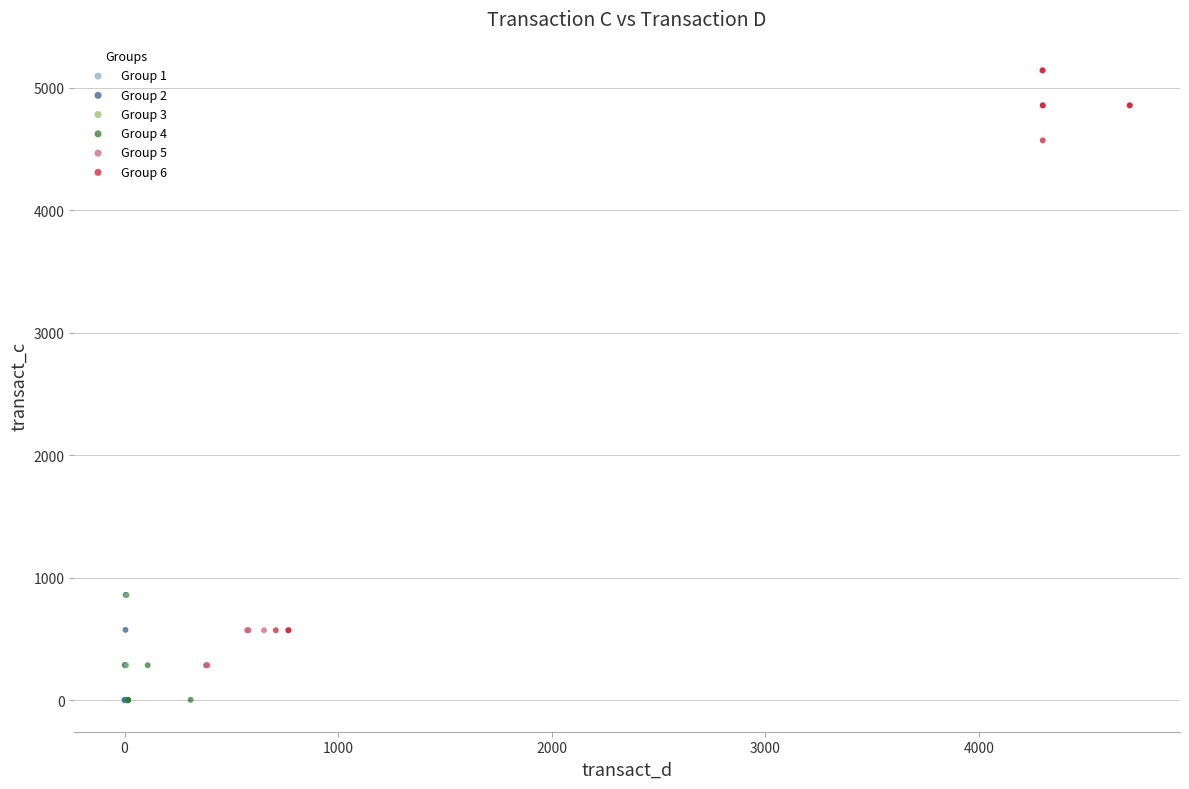

Which series has the widest spread of Y values?

Group 6